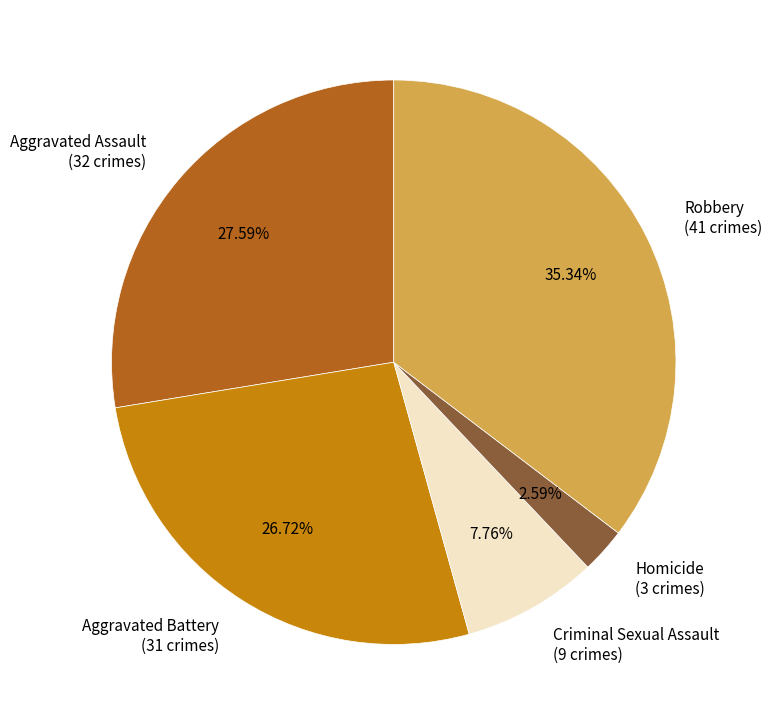

Is Aggravated Assault the majority of the pie?

No